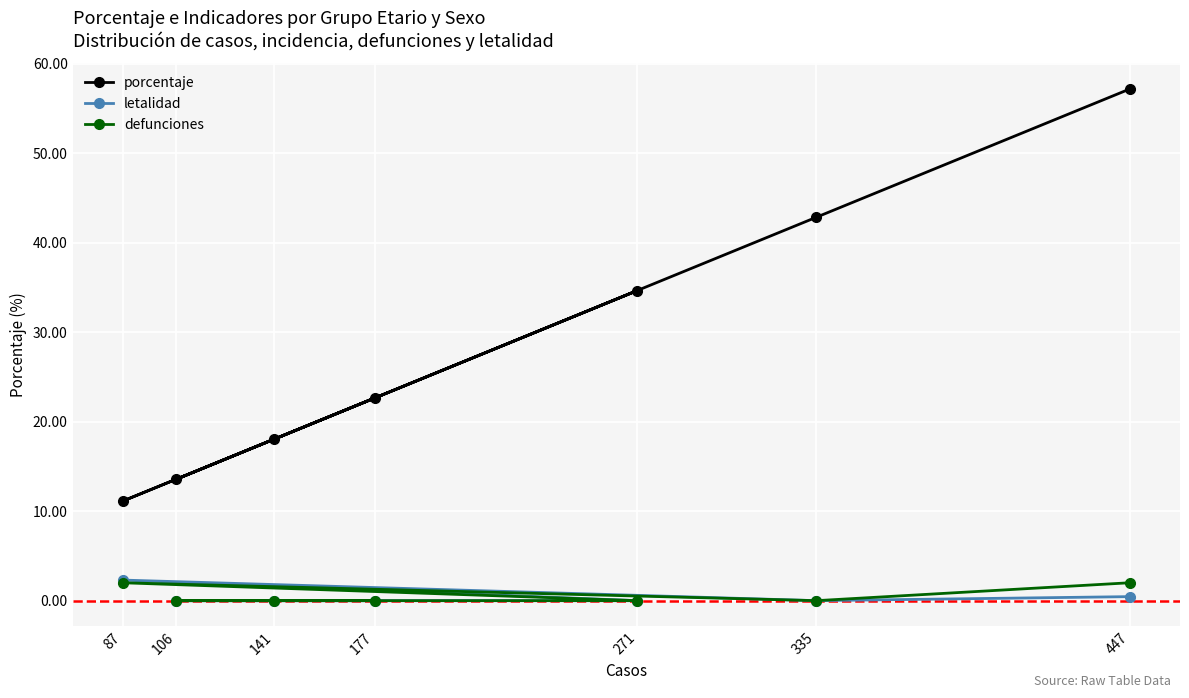

Reading left to right, transcribe all the data shown in this chart.

porcentaje: 177=22.6	106=13.6	141=18.0	271=34.6	87=11.1	335=42.8	447=57.2
letalidad: 177=0.0	106=0.0	141=0.0	271=0.0	87=2.3	335=0.0	447=0.5
defunciones: 177=0.0	106=0.0	141=0.0	271=0.0	87=2.0	335=0.0	447=2.0